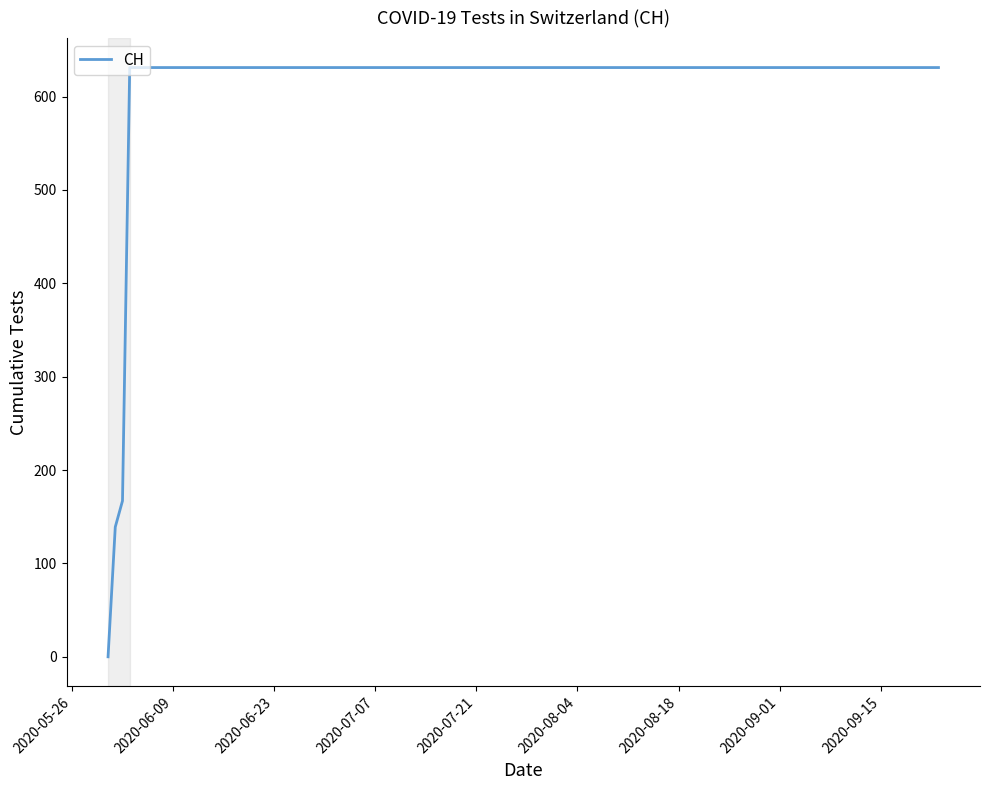

What is the greatest value displayed?

631